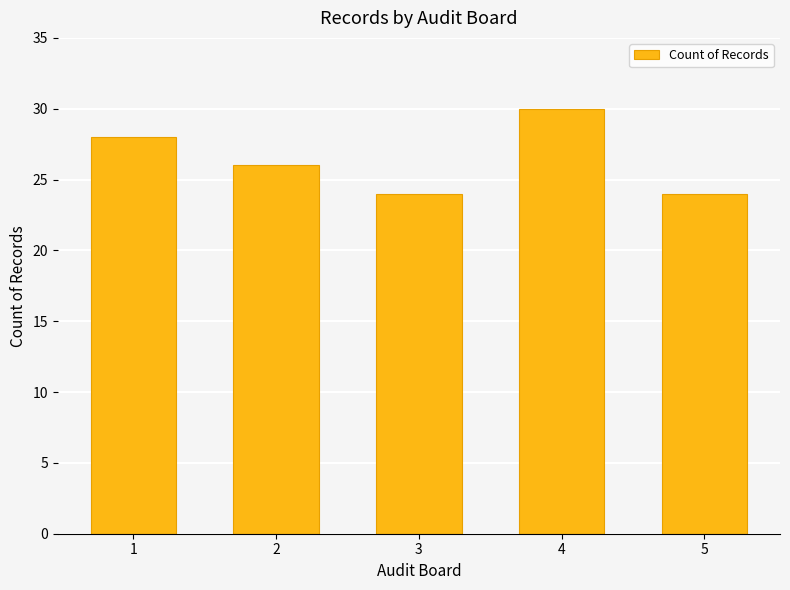

What is the value of the 4th bar from the left?

30